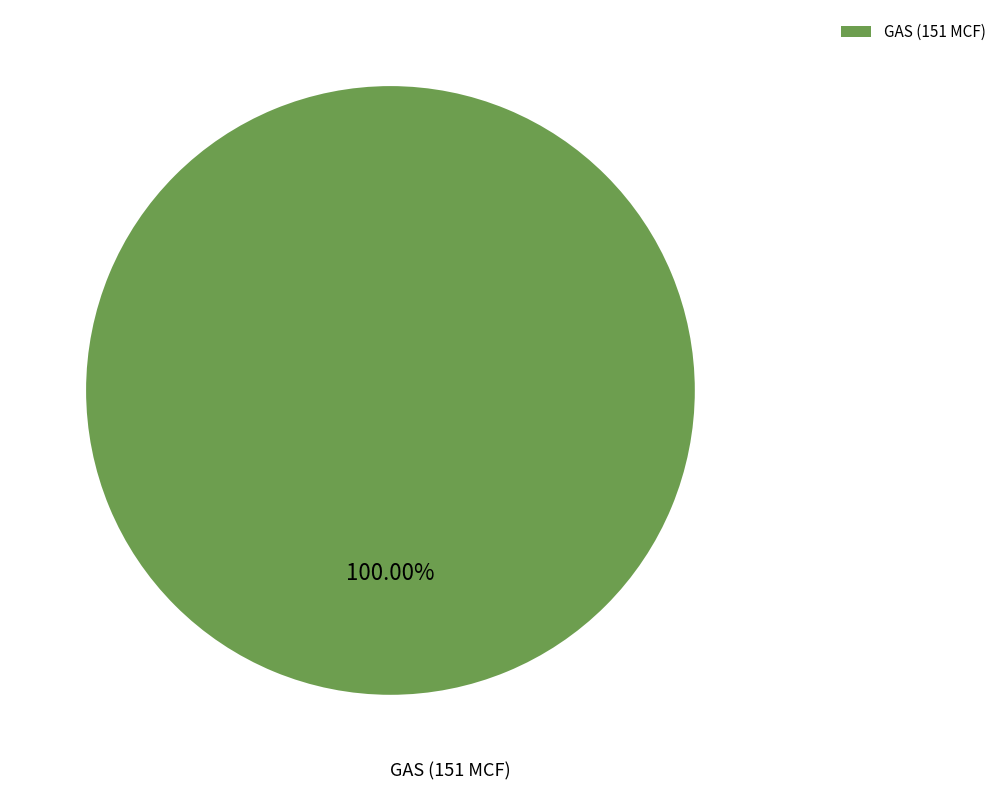

Rank the categories by value from highest to lowest.

GAS (151 MCF)